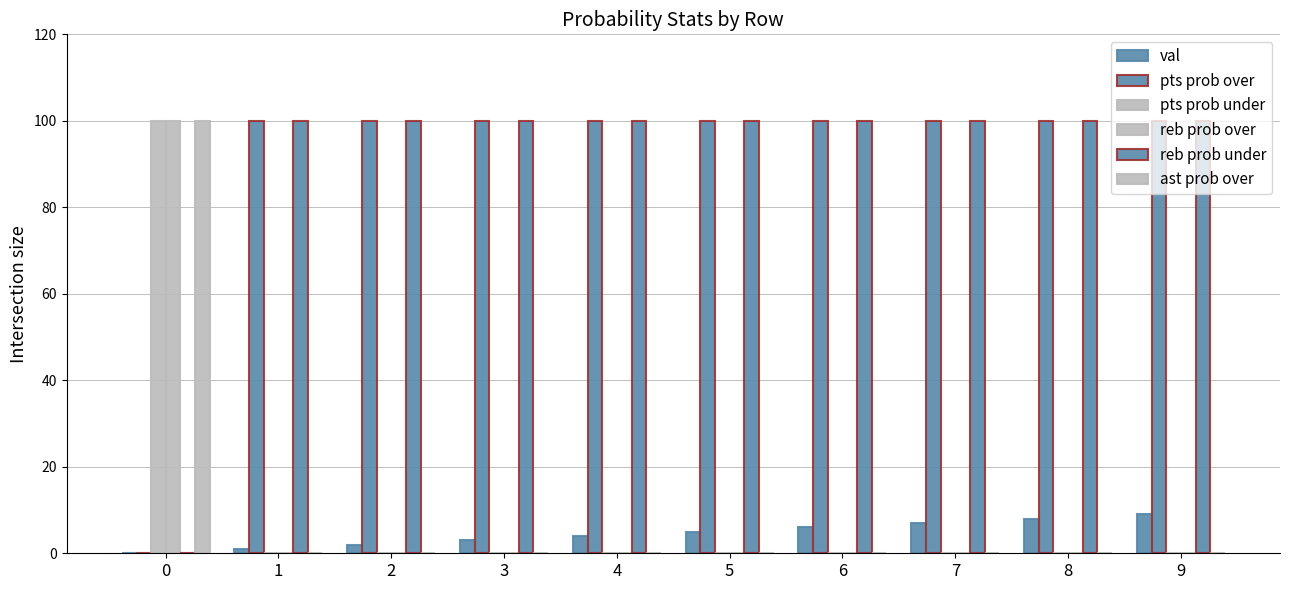

Reading right to left, what are all the values shown in this chart?

val: 9=9	8=8	7=7	6=6	5=5	4=4	3=3	2=2	1=1	0=0
pts prob over: 9=100	8=100	7=100	6=100	5=100	4=100	3=100	2=100	1=100	0=0
pts prob under: 9=0	8=0	7=0	6=0	5=0	4=0	3=0	2=0	1=0	0=100
reb prob over: 9=0	8=0	7=0	6=0	5=0	4=0	3=0	2=0	1=0	0=100
reb prob under: 9=100	8=100	7=100	6=100	5=100	4=100	3=100	2=100	1=100	0=0
ast prob over: 9=0	8=0	7=0	6=0	5=0	4=0	3=0	2=0	1=0	0=100